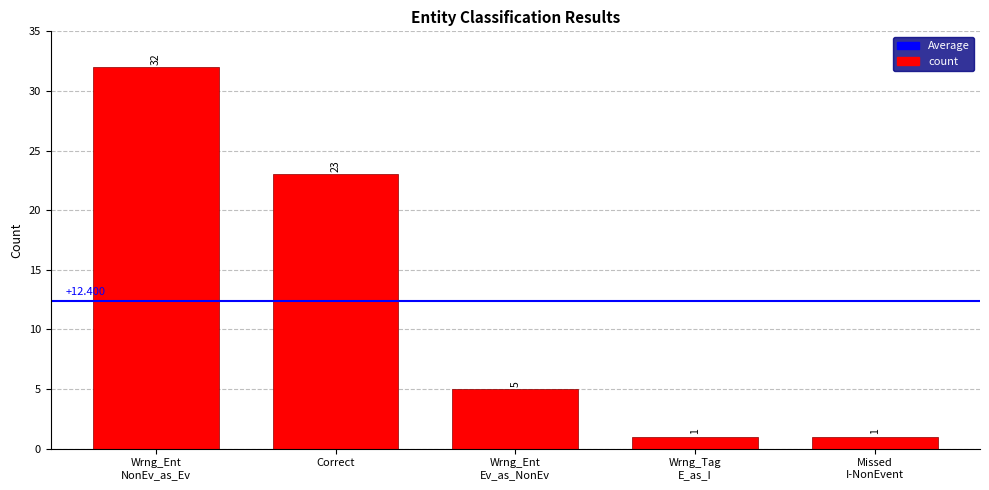

Reading left to right, transcribe all the data shown in this chart.

Wrng_Ent
NonEv_as_Ev=32	Correct=23	Wrng_Ent
Ev_as_NonEv=5	Wrng_Tag
E_as_I=1	Missed
I-NonEvent=1